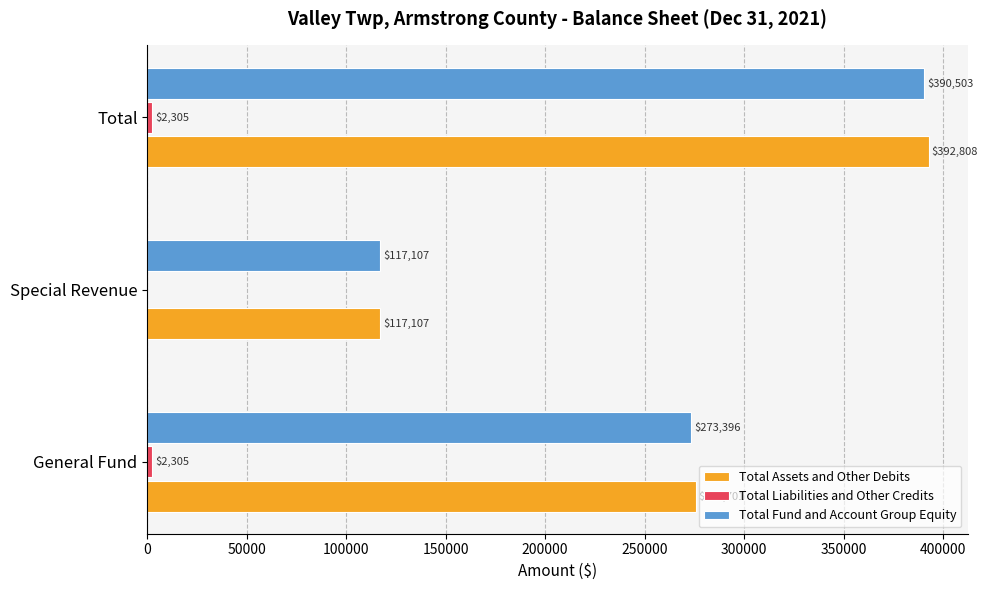

Which series has the largest total across all categories?

Total Assets and Other Debits